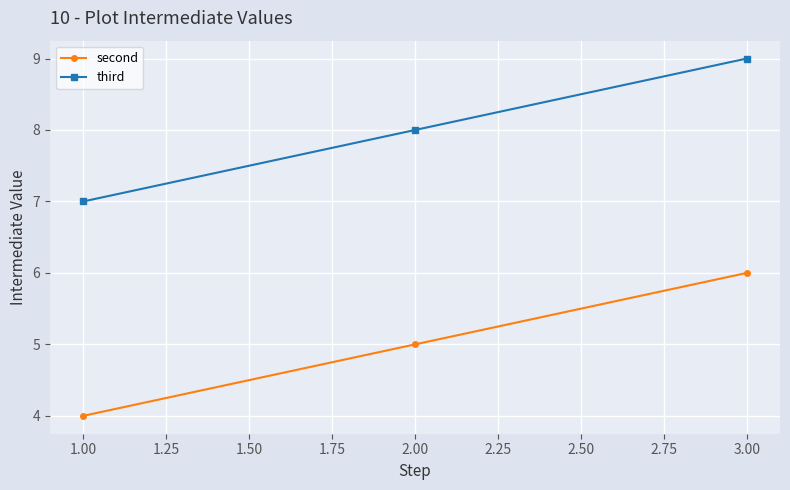

True or false: second has a value of 2 at 3.00.

False